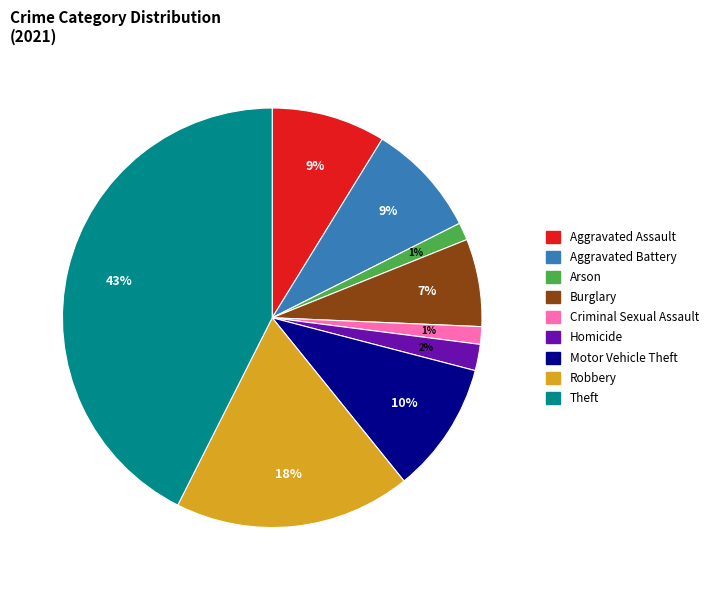

Is it true that Aggravated Battery is 9% of the pie?

True